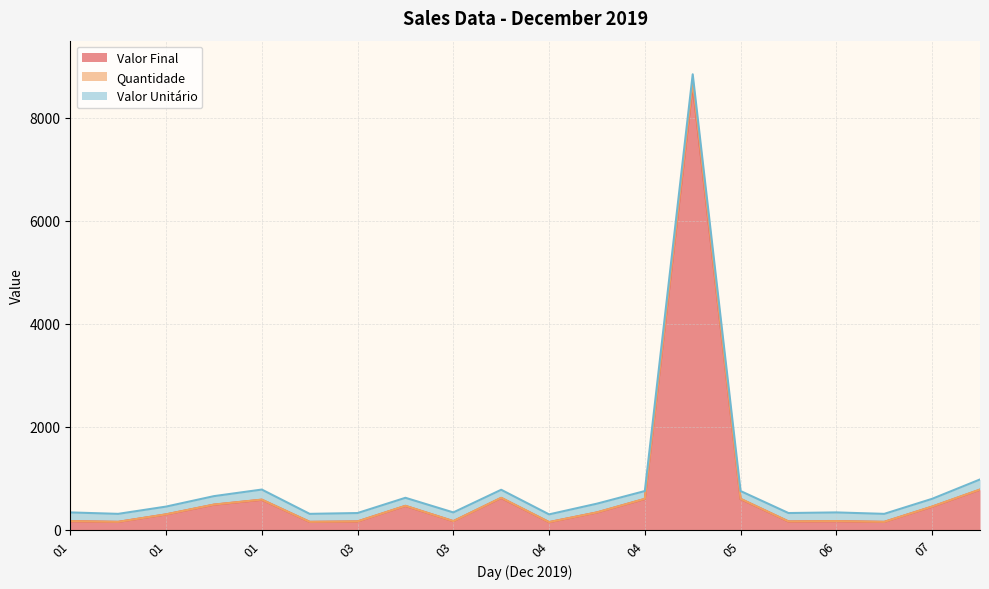

True or false: Quantidade and Valor Final cross at least once.

False